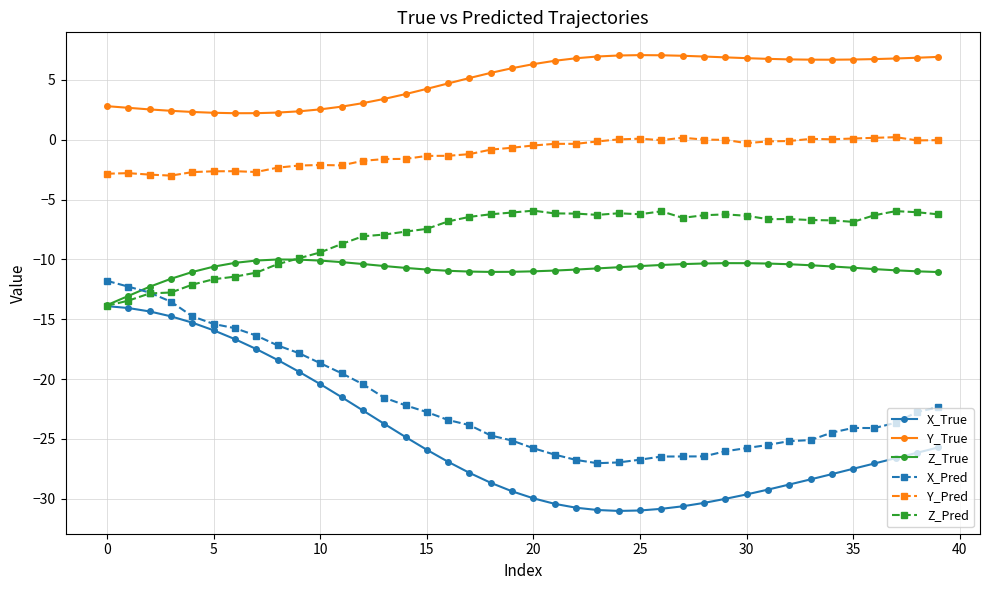

True or false: Z_Pred and Y_True cross at least once.

False